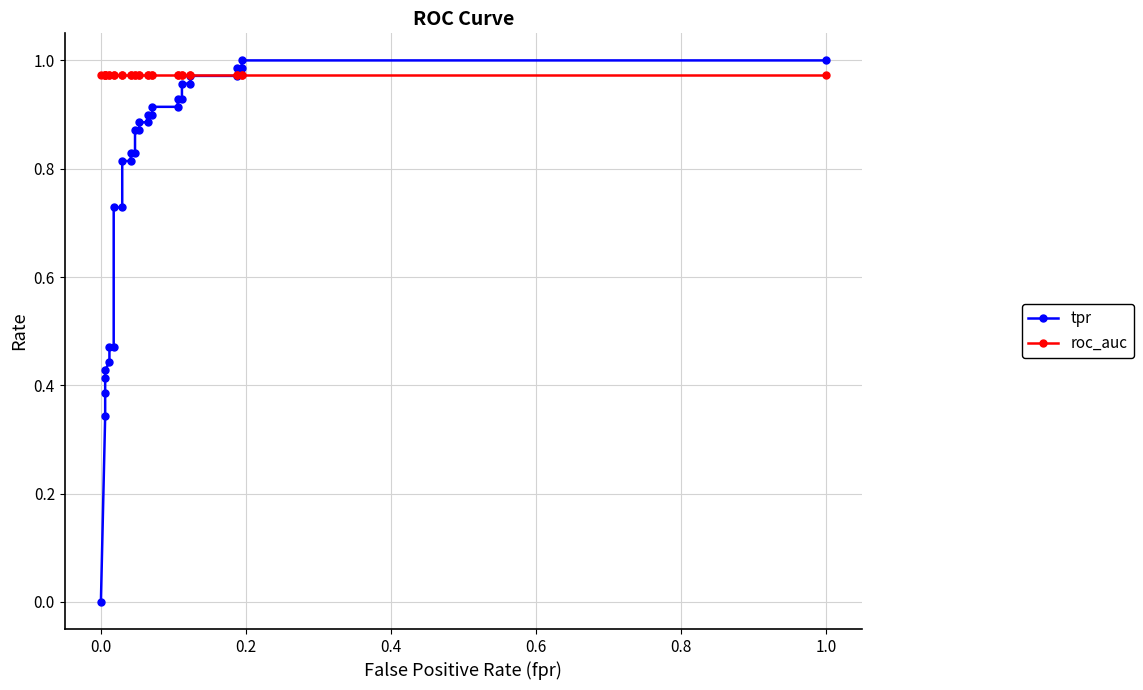

True or false: tpr has more than 2 points higher than both neighbors.

False